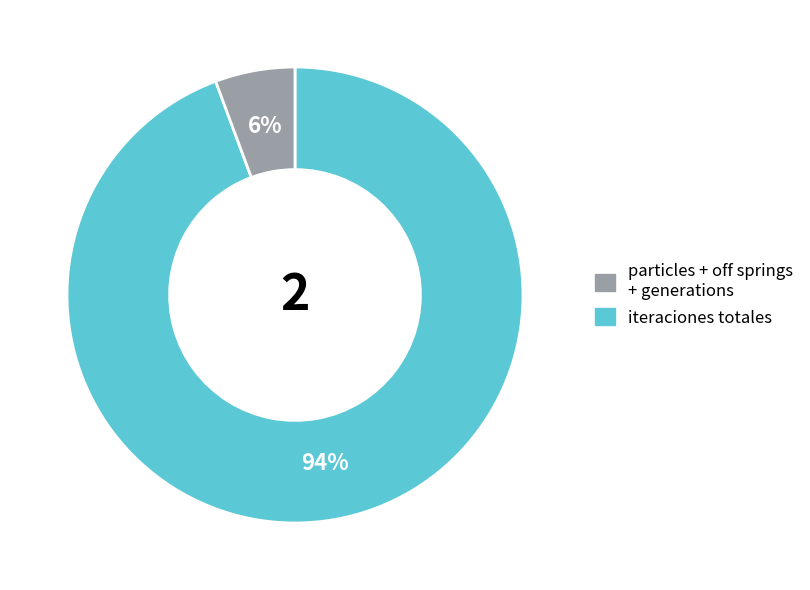

Does any single category account for the majority?

Yes